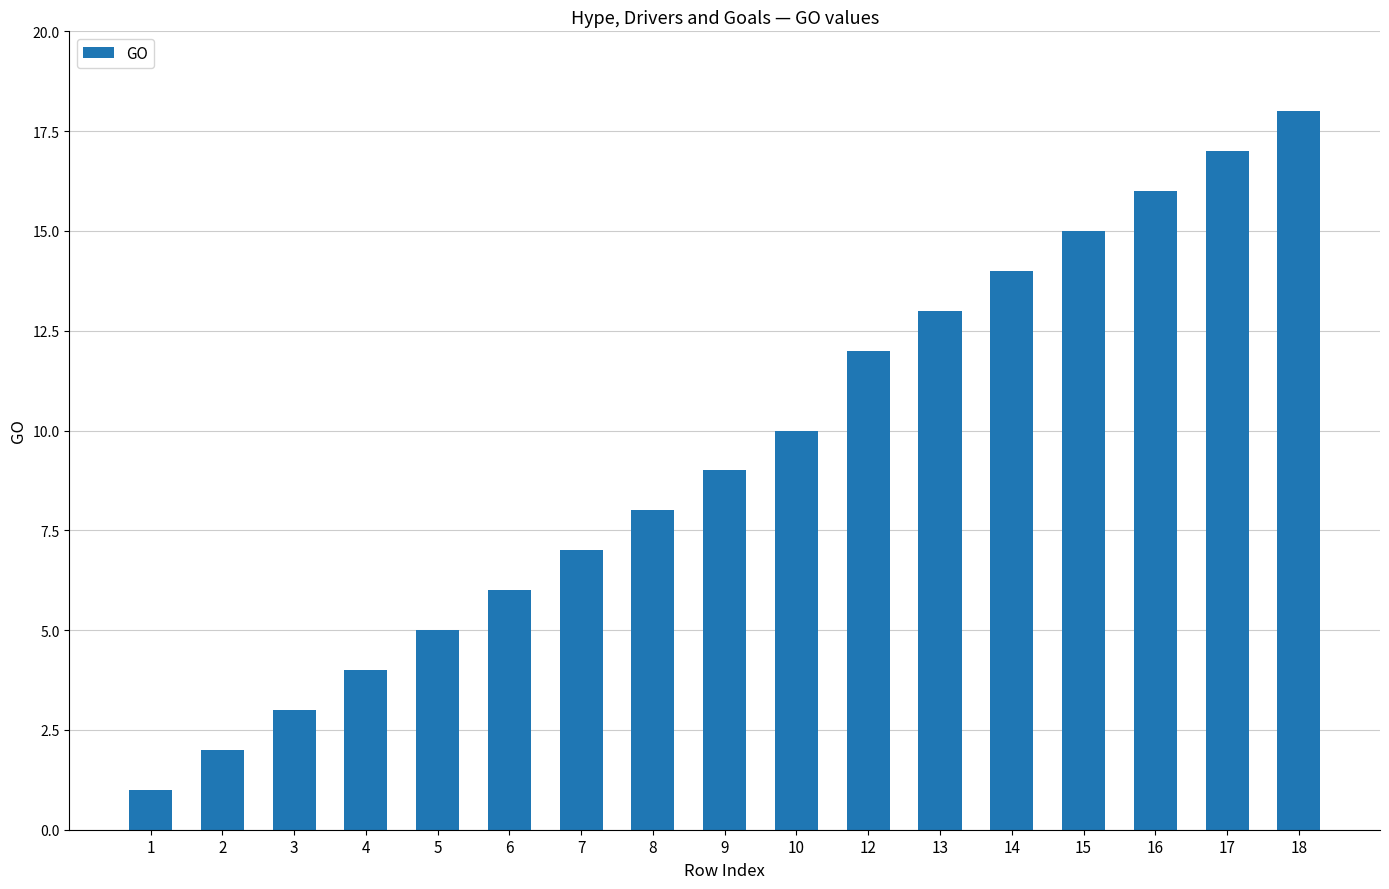

Count the number of data series in this chart.

1